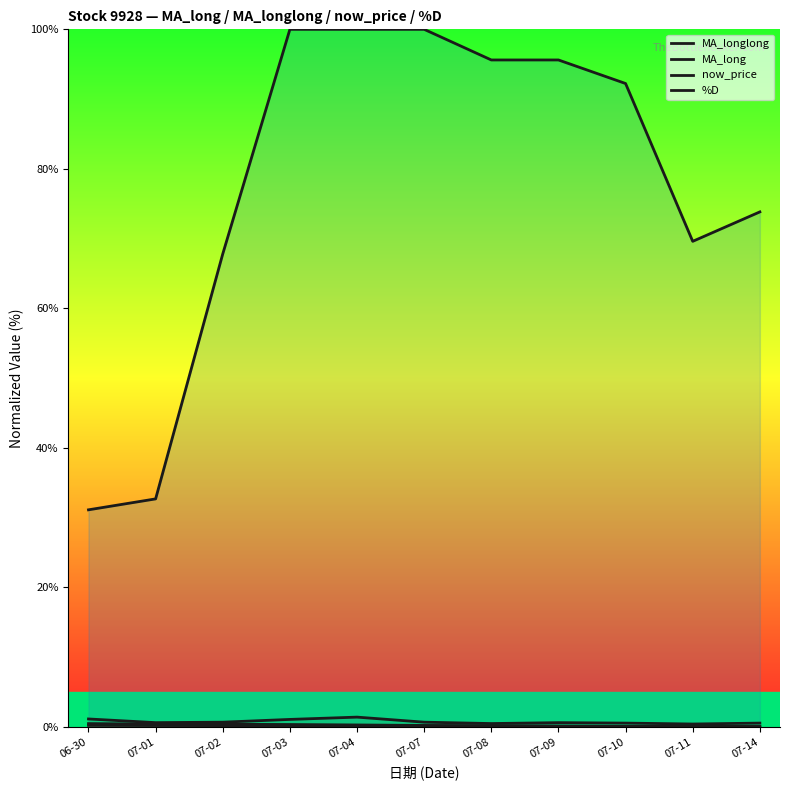

True or false: MA_longlong has more than 1 interior local peaks.

False